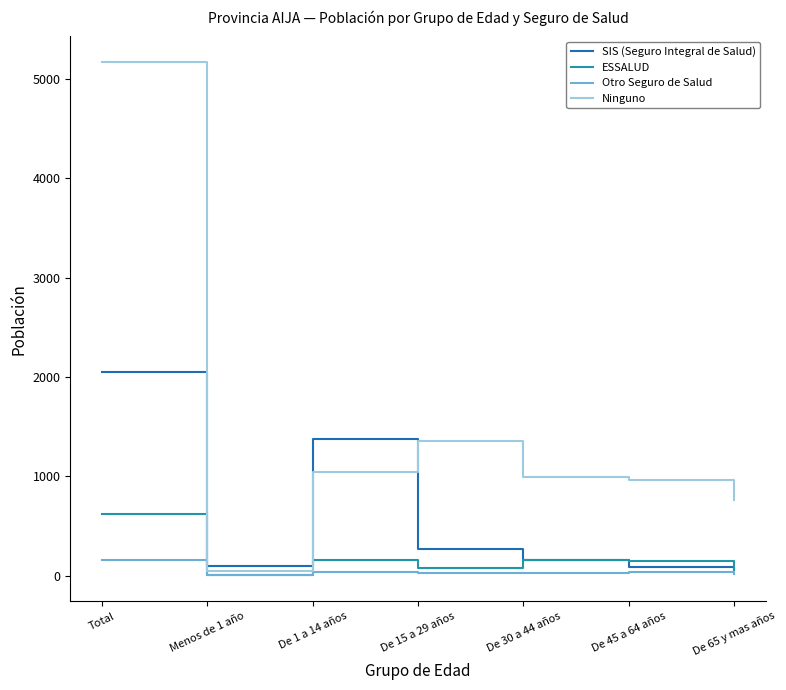

The ESSALUD series shows 9 at Menos de 1 año. True or false?

True